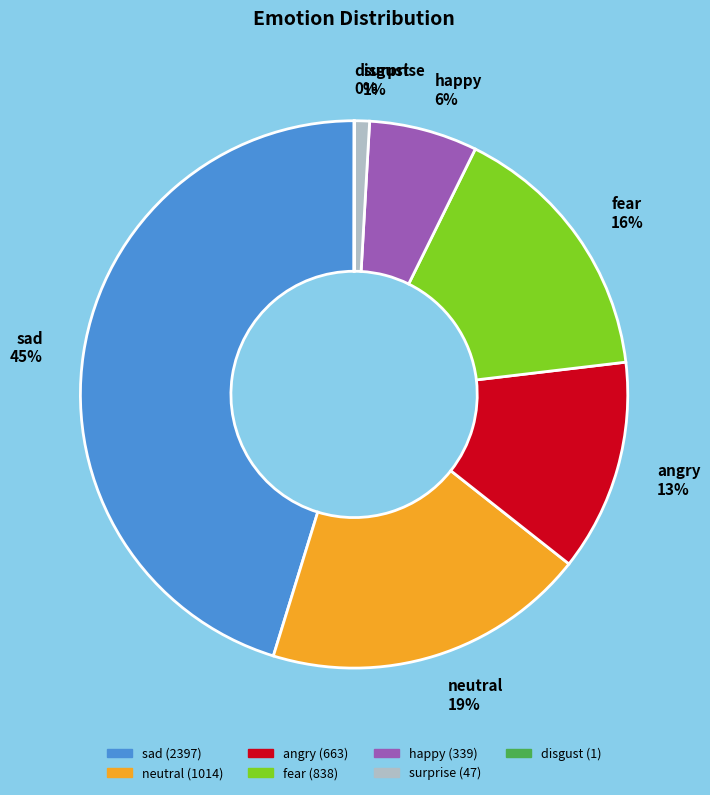

Is the sum of sad and surprise greater than half?

No